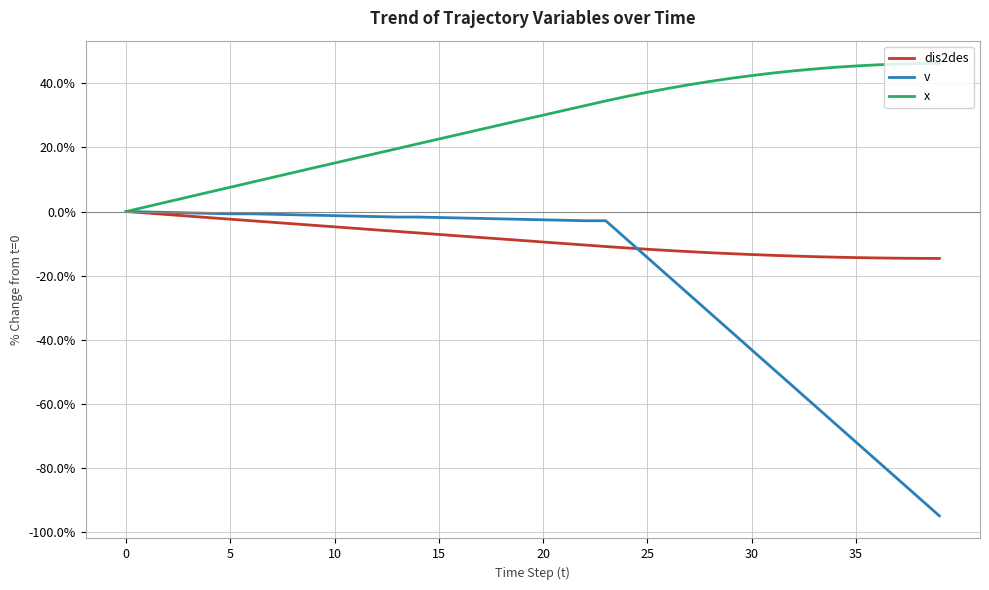

Which series has the largest total across all categories?

x